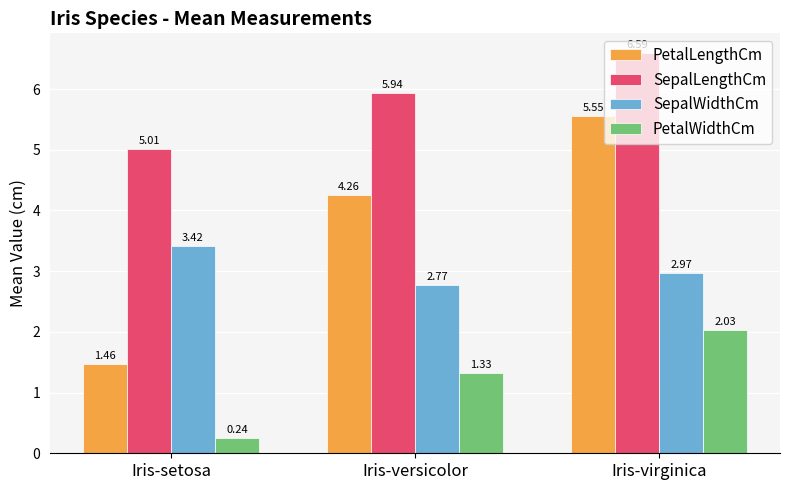

How many values in the PetalWidthCm series are below 1?

1